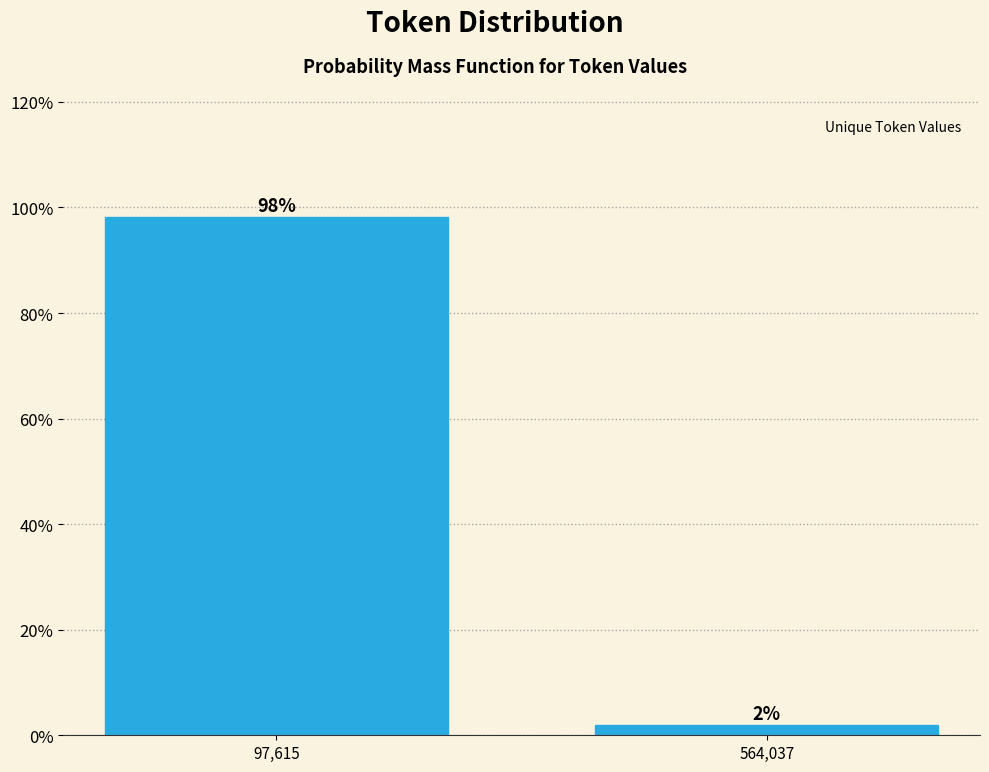

Which has a higher value, 564,037 or 97,615?

97,615